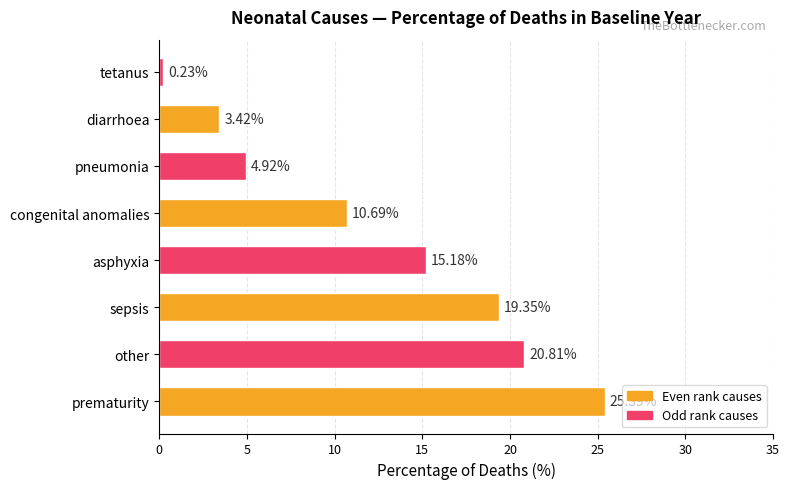

Rank the categories by value from highest to lowest.

prematurity, other, sepsis, asphyxia, congenital anomalies, pneumonia, diarrhoea, tetanus